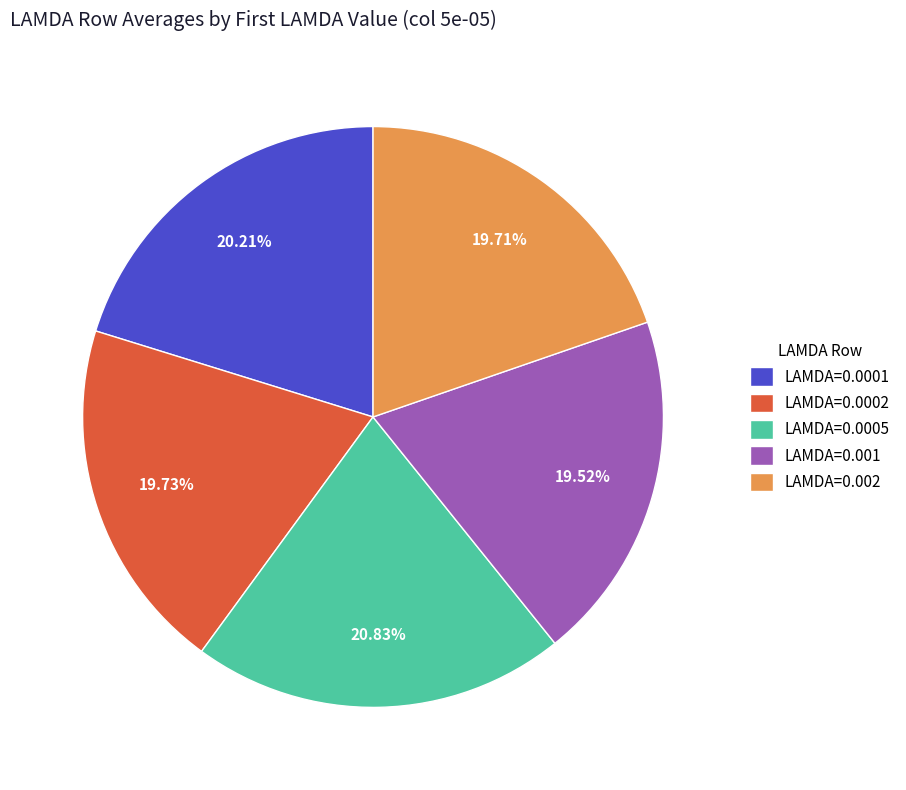

Between LAMDA=0.0001 and LAMDA=0.0005, which is larger?

LAMDA=0.0005